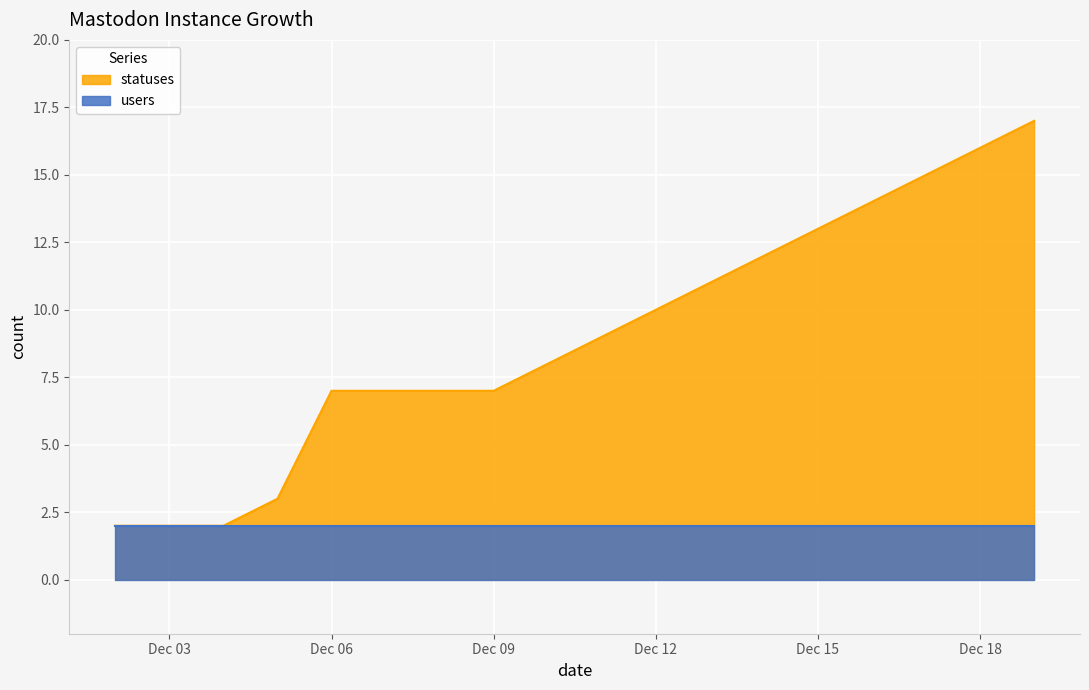

Which series has the largest total across all categories?

statuses